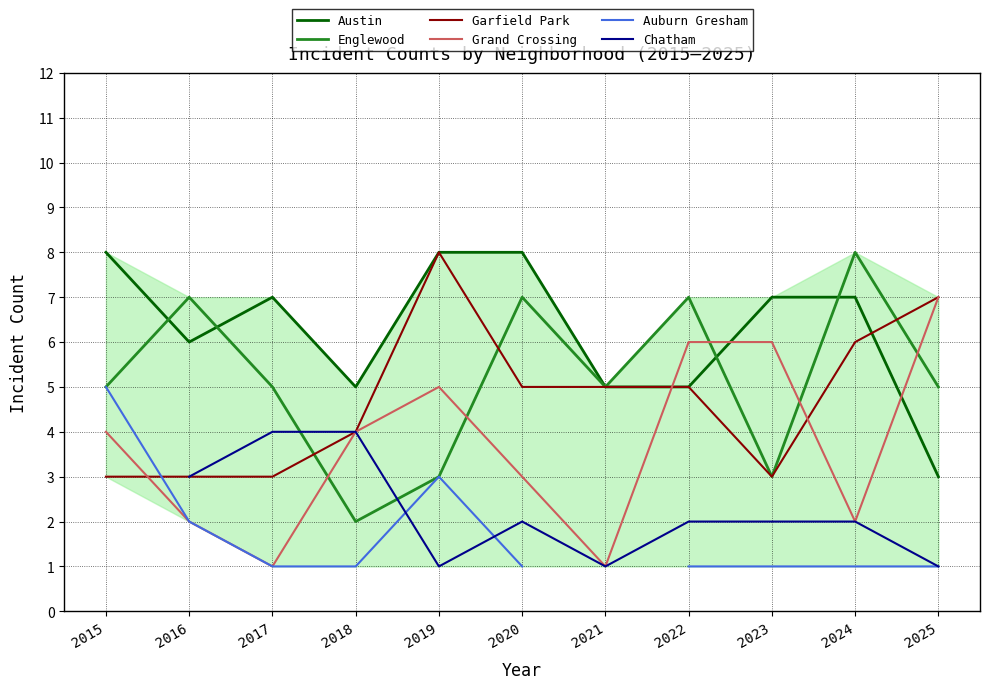

How many values in the Austin series are below 7?

5